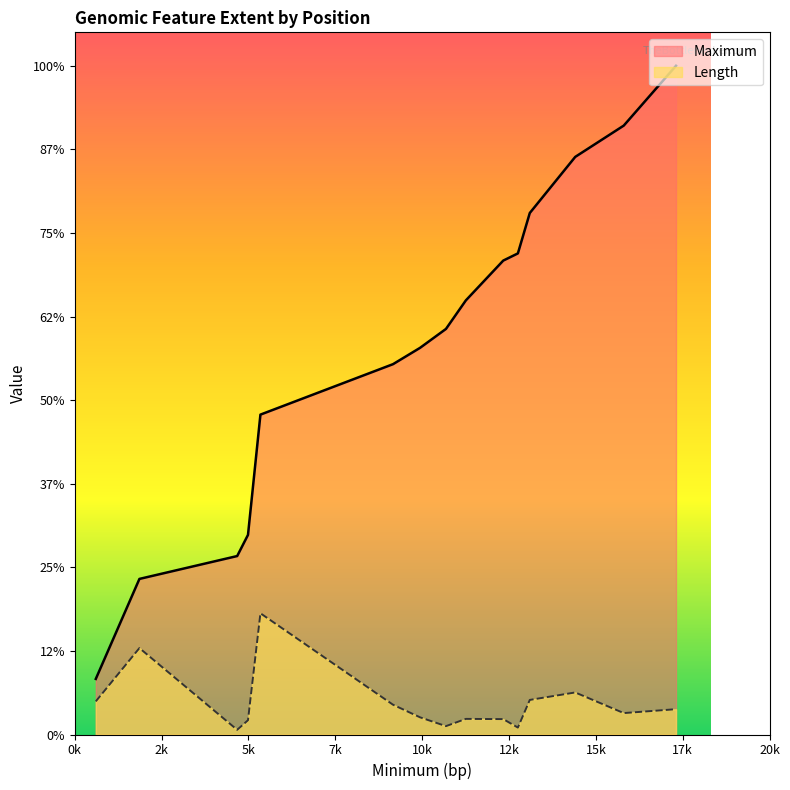

True or false: Maximum and Length intersect in this chart.

False